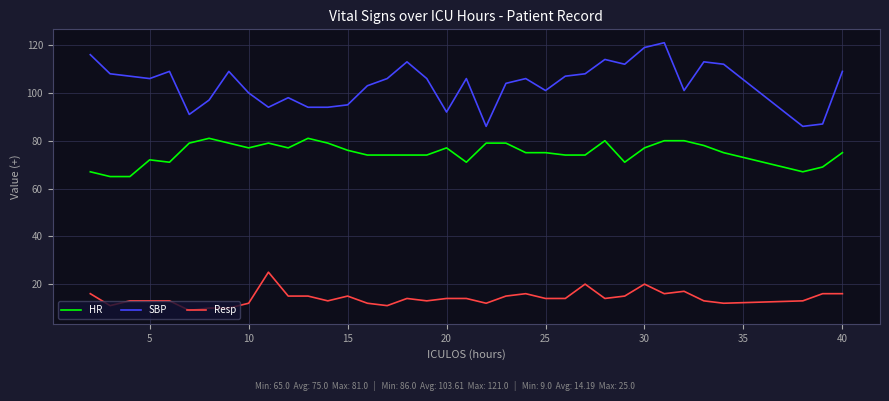

What is the smallest value displayed?

9